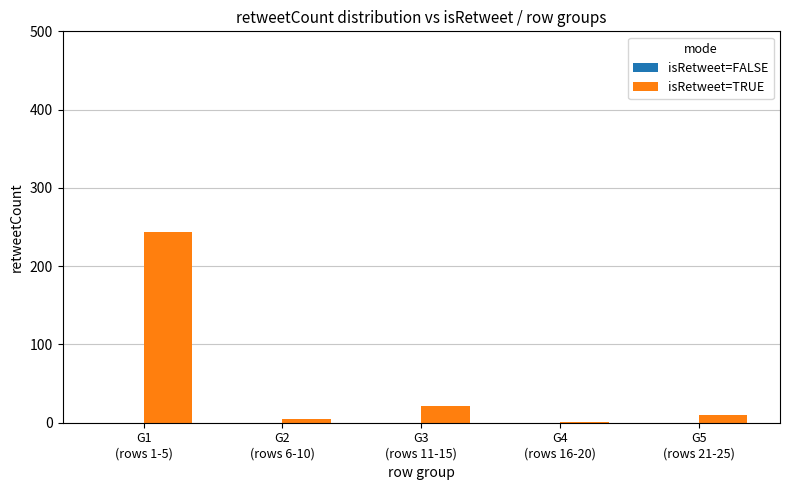

What is the greatest value displayed?

244